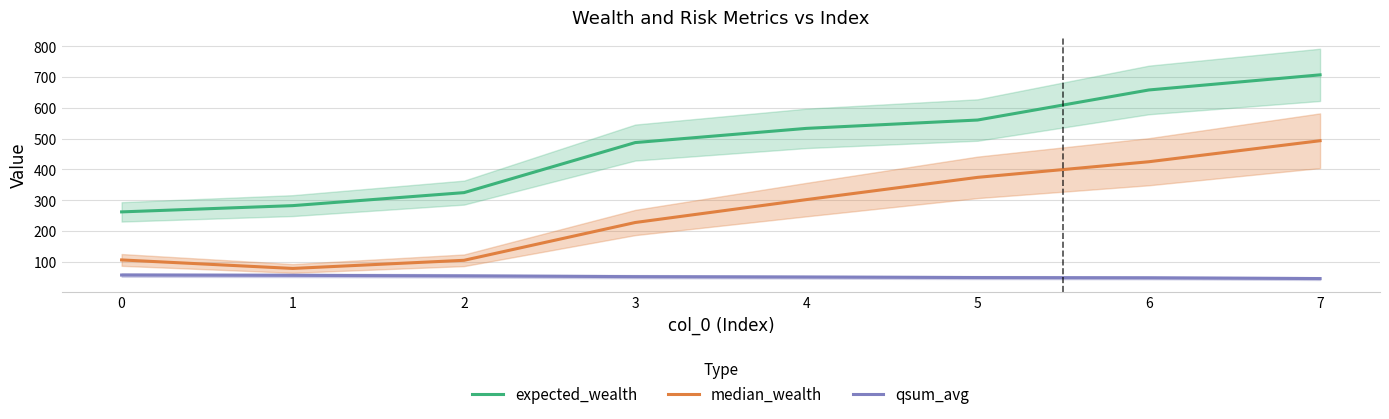

How many data points in expected_wealth are above 533?

4